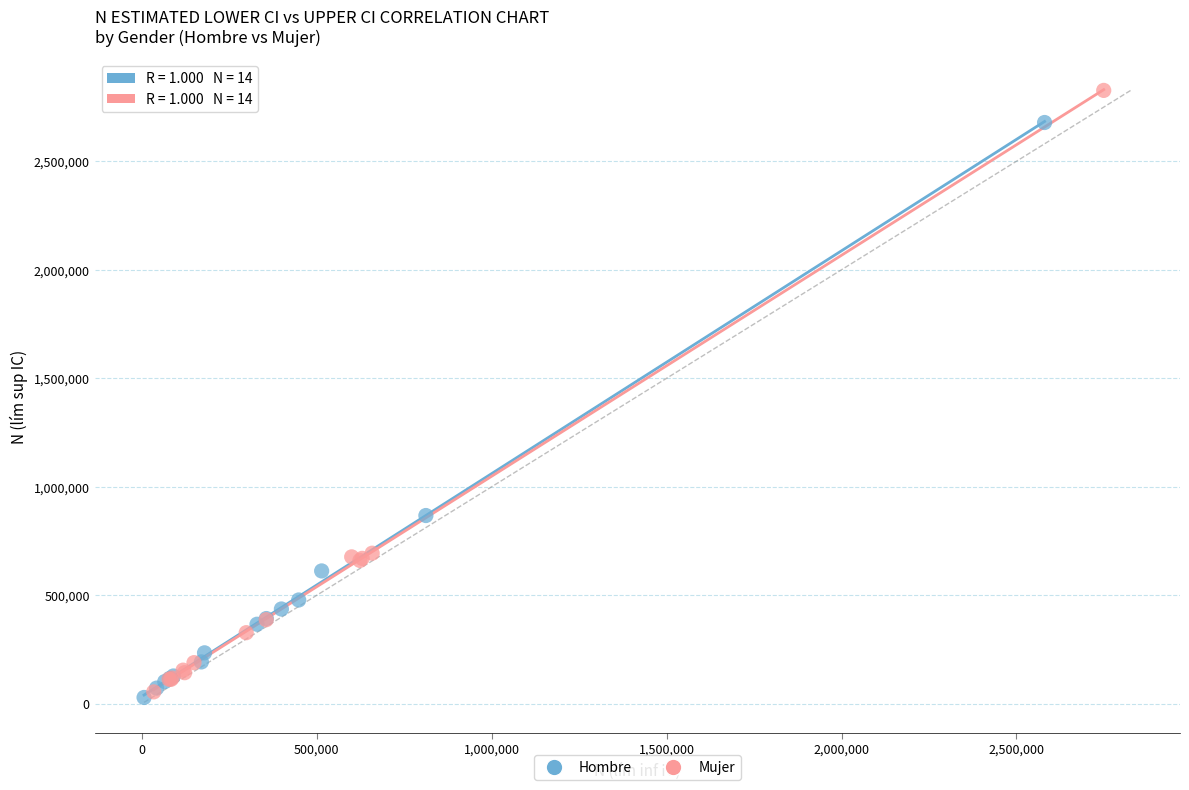

What are all the series names shown in the legend?

Hombre, Mujer